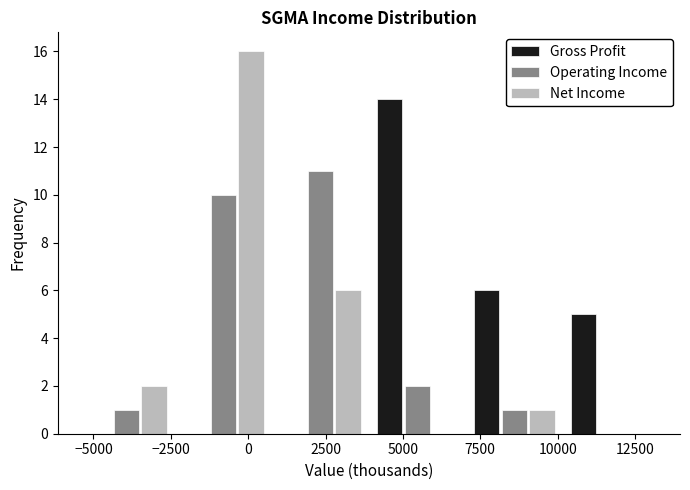

In the Gross Profit series, which range on the x-axis has the tallest bar?

4000 to 7000